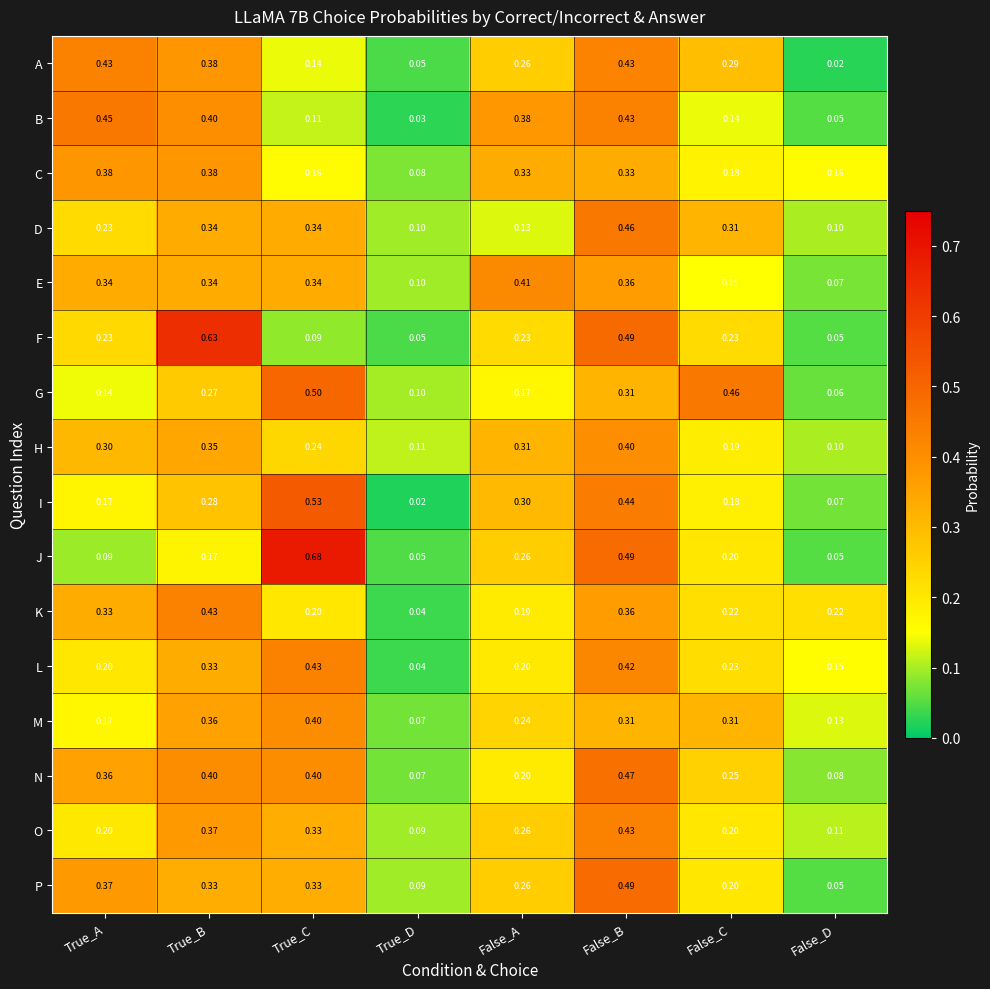

Is the value of J at False_B greater than the value of P at True_A?

Yes